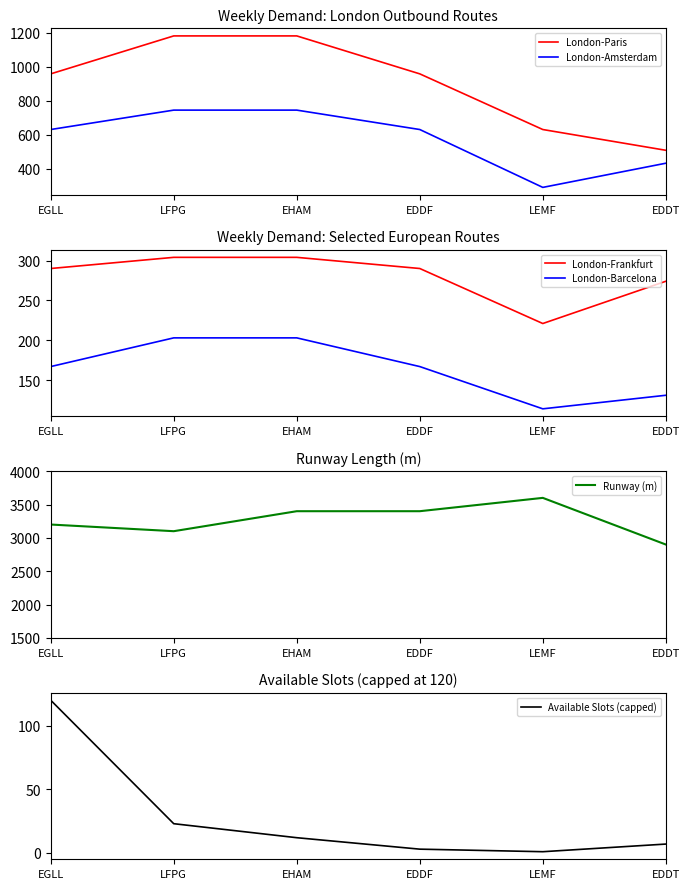

Where is the first local minimum for London-Amsterdam?

LEMF